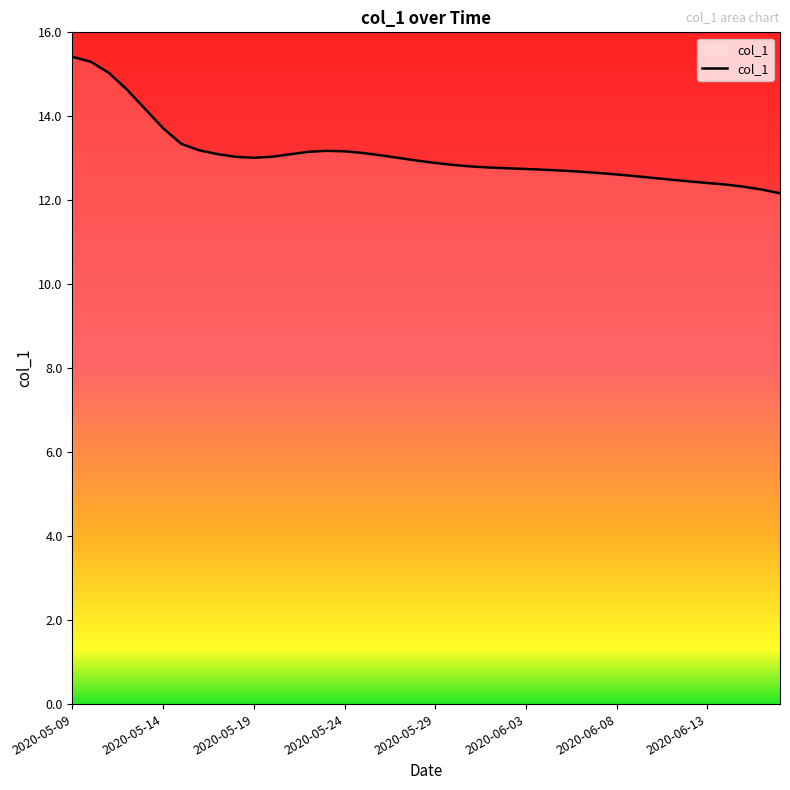

How many lines are shown in the chart?

1